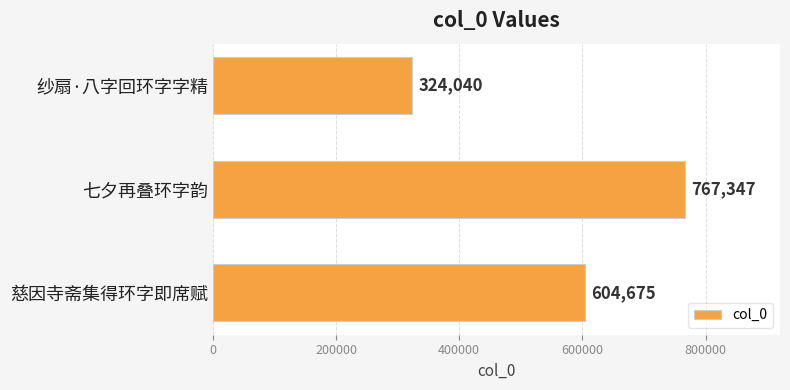

Reading bottom to top, what are all the values shown in this chart?

604675	767347	324040